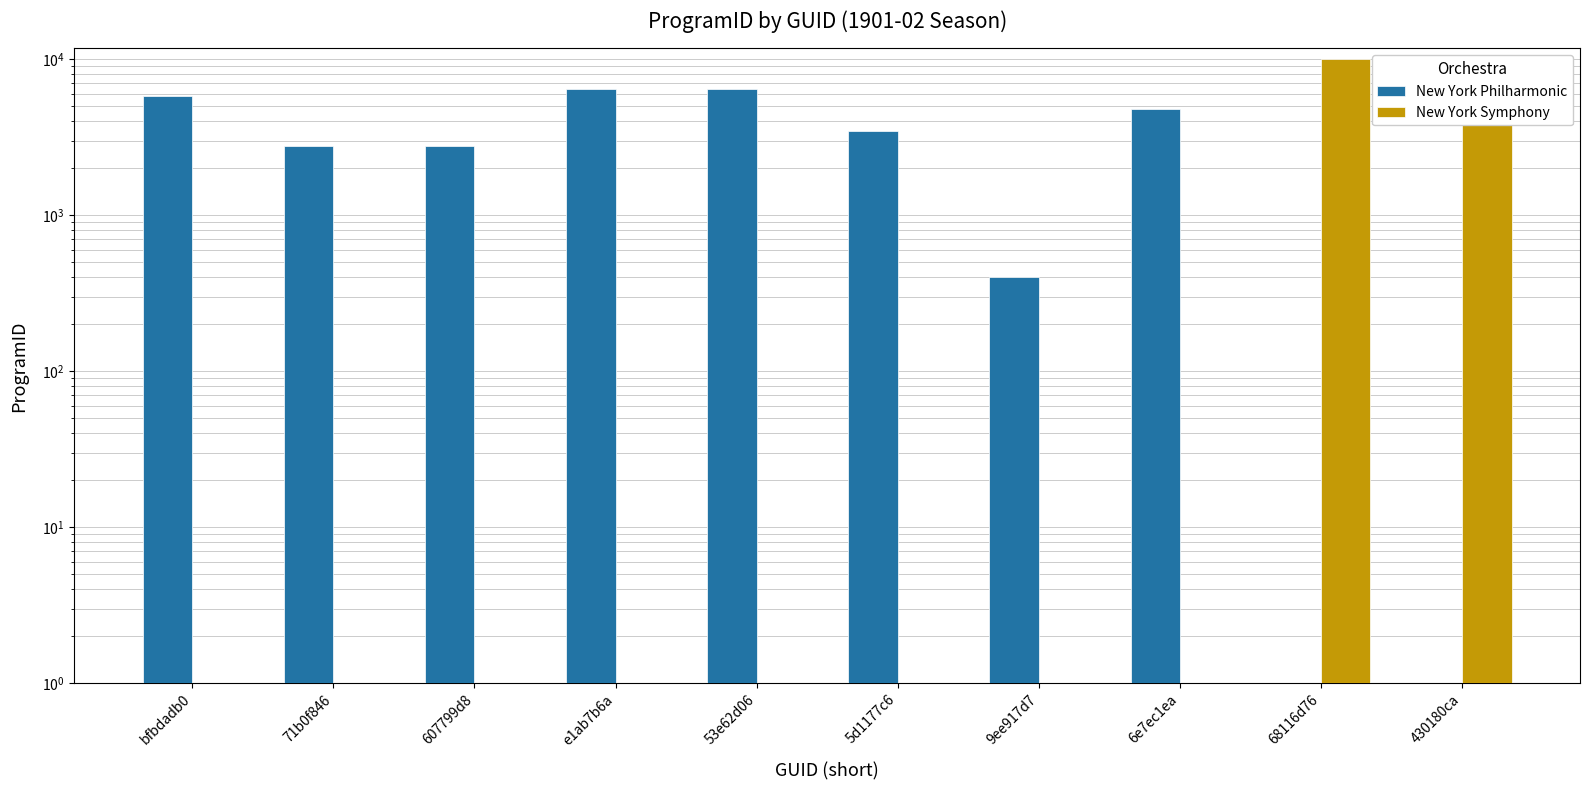

List the labels in order of New York Philharmonic value, largest first.

53e62d06, e1ab7b6a, bfbdadb0, 6e7ec1ea, 5d1177c6, 607799d8, 71b0f846, 9ee917d7, 68116d76, 430180ca